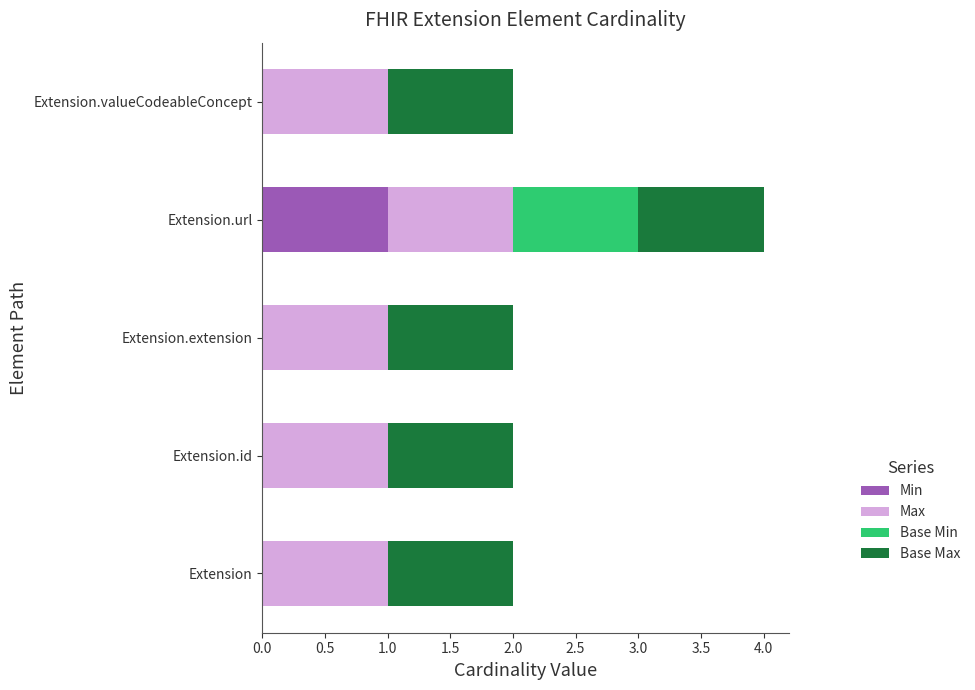

Is it true that Min equals -1 at Extension.id?

False